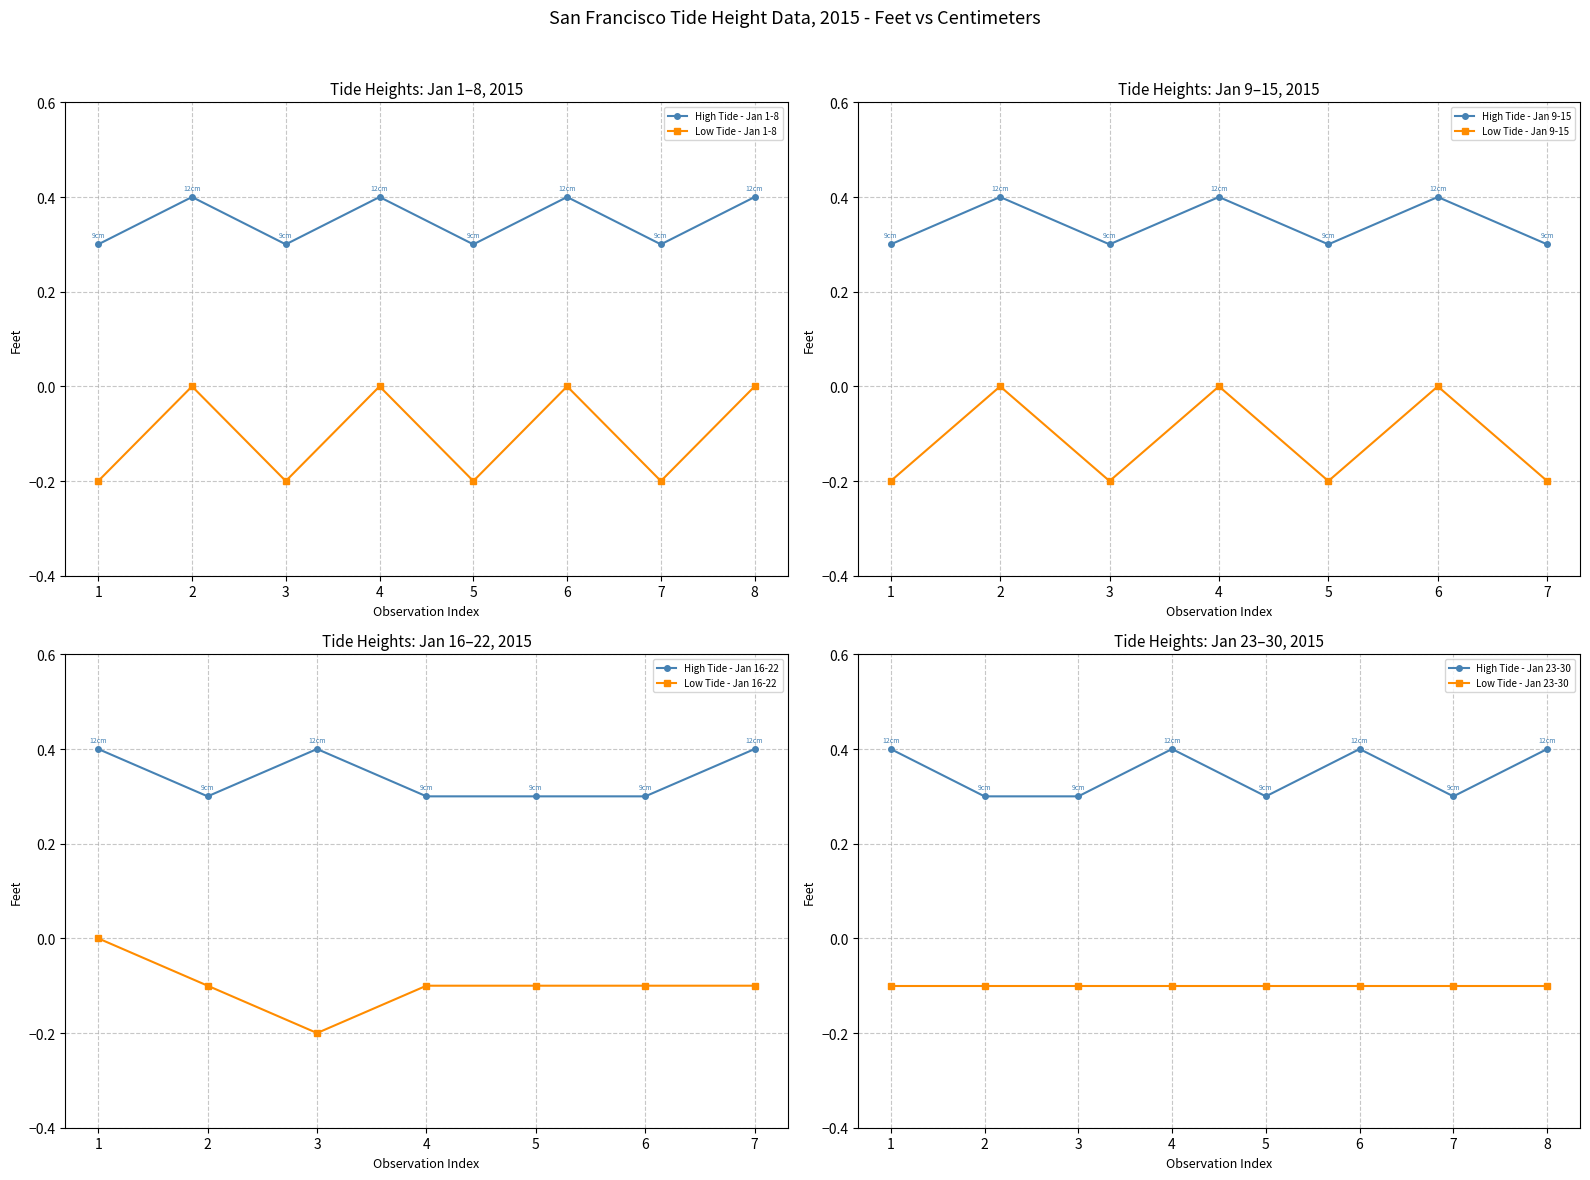

Reading right to left, transcribe all the data shown in this chart.

High Tide (H): 0.4	0.3	0.4	0.3	0.4	0.3	0.3	0.4	0.4	0.3	0.3	0.3	0.4	0.3	0.4	0.3	0.4	0.3	0.4	0.3	0.4	0.3	0.4	0.3	0.4	0.3	0.4	0.3	0.4	0.3
Low Tide (L): -0.1	-0.1	-0.1	-0.1	-0.1	-0.1	-0.1	-0.1	-0.1	-0.1	-0.1	-0.1	-0.2	-0.1	0.0	-0.2	0.0	-0.2	0.0	-0.2	0.0	-0.2	0.0	-0.2	0.0	-0.2	0.0	-0.2	0.0	-0.2